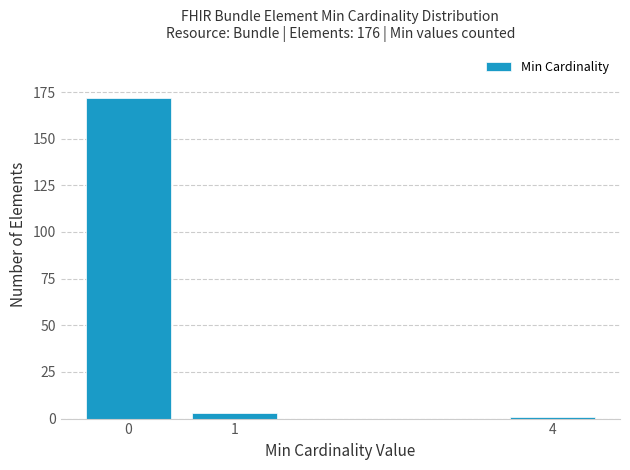

Reading left to right, transcribe all the data shown in this chart.

172	3	1